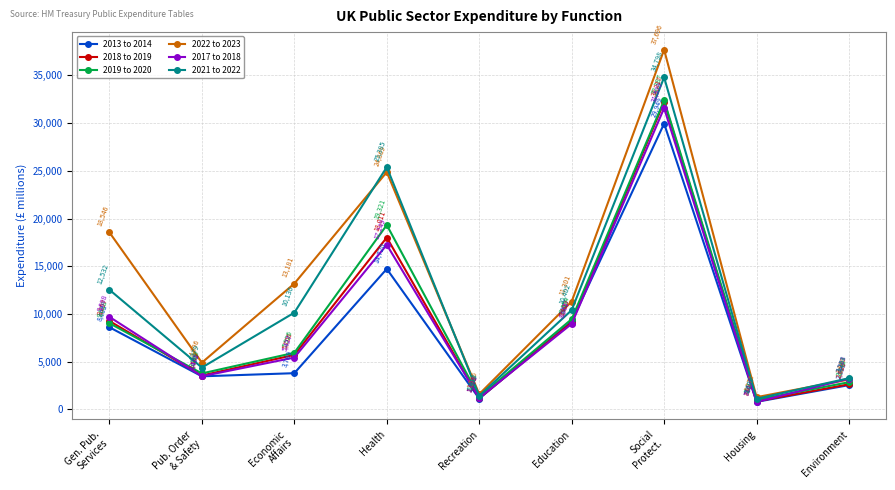

The 2018 to 2019 series shows 737 at Environment. True or false?

False